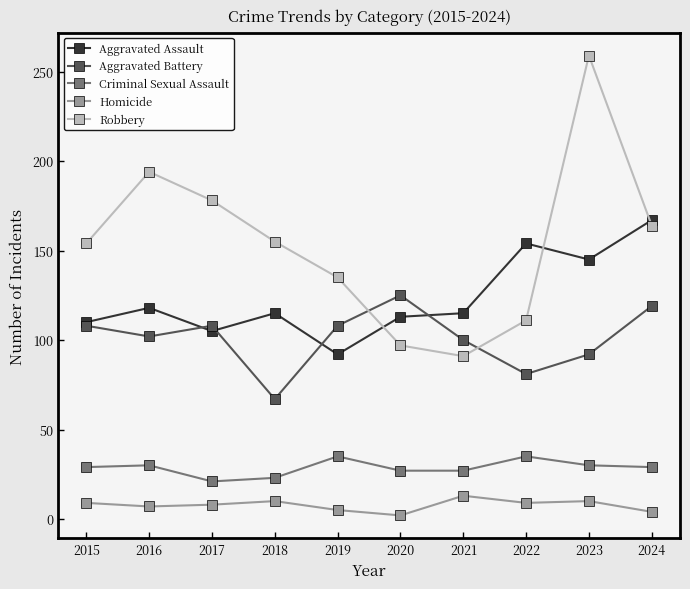

Read the Aggravated Assault value at 2021, to the nearest 5.

115